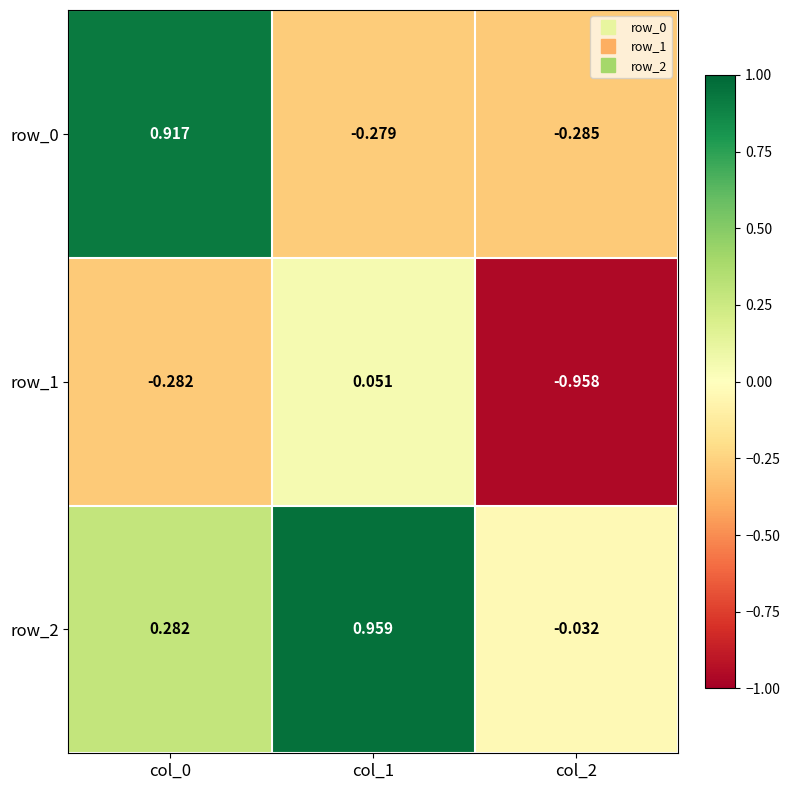

Is the value of row_0 at col_1 greater than the value of row_1 at col_2?

Yes